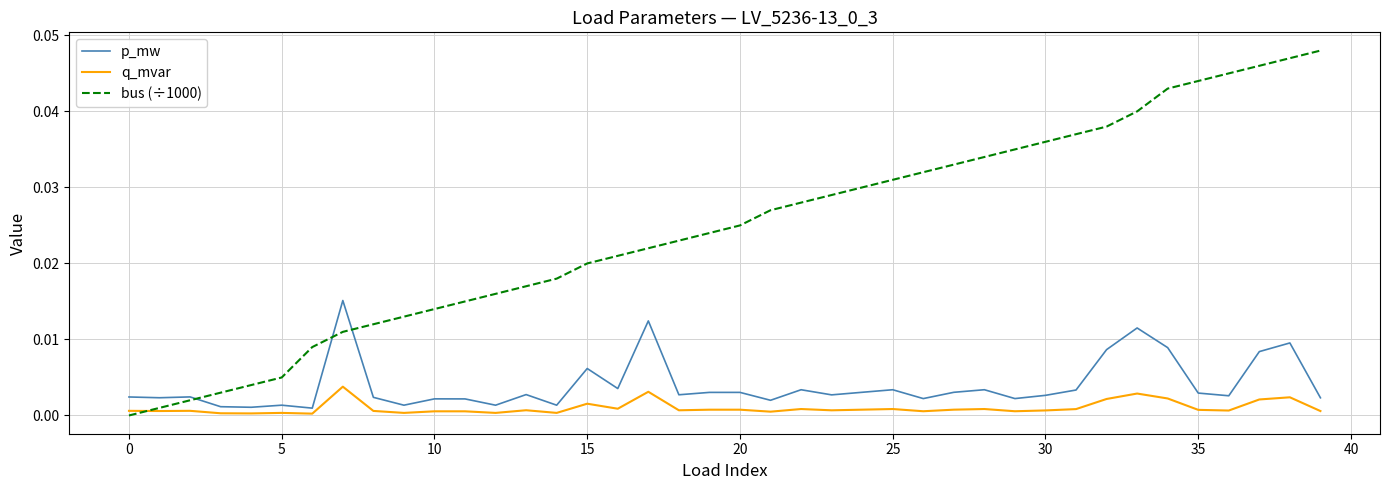

Rank the series by their maximum value, from lowest to highest.

q_mvar, p_mw, bus (÷1000)